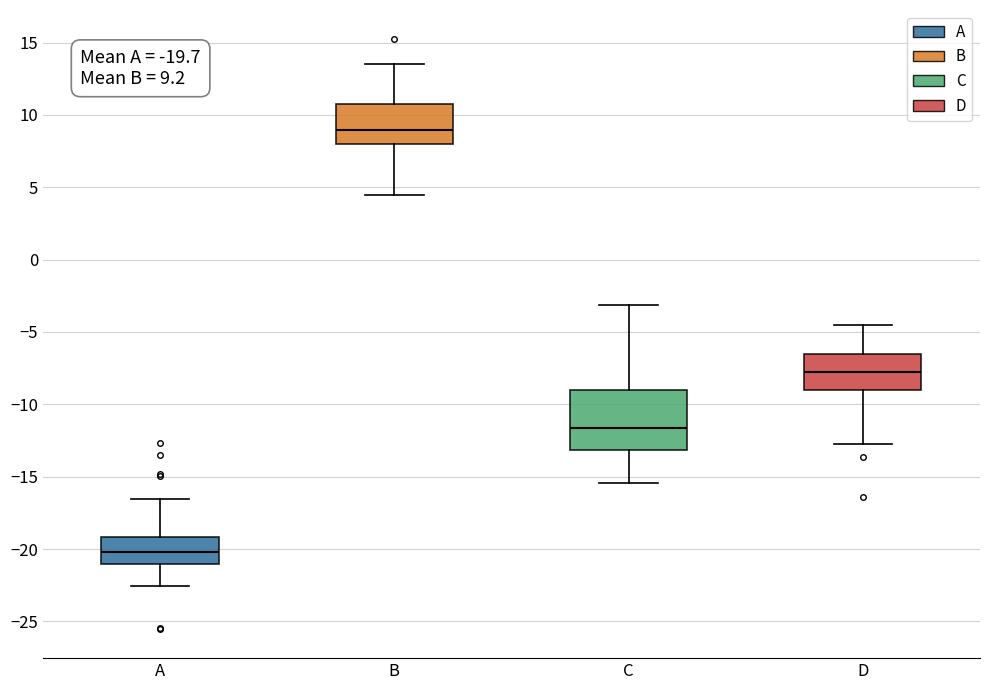

Which box's median line is the highest?

B